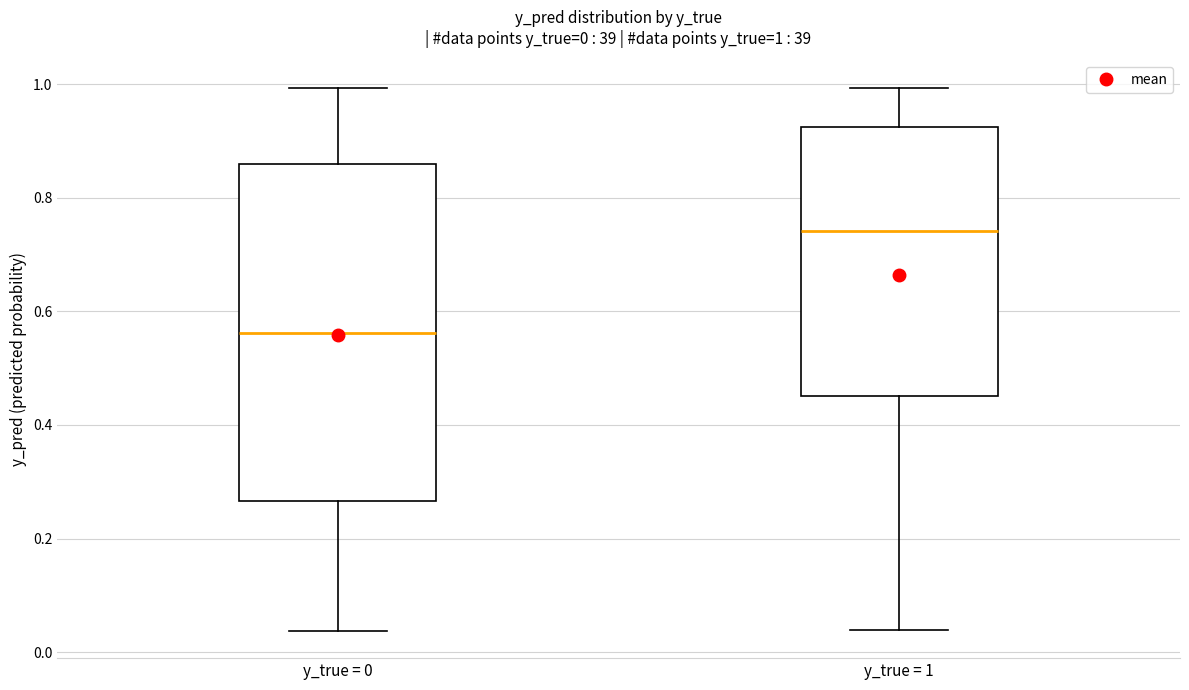

Comparing the boxes themselves (not the whiskers), which one is the tallest?

y_true = 0